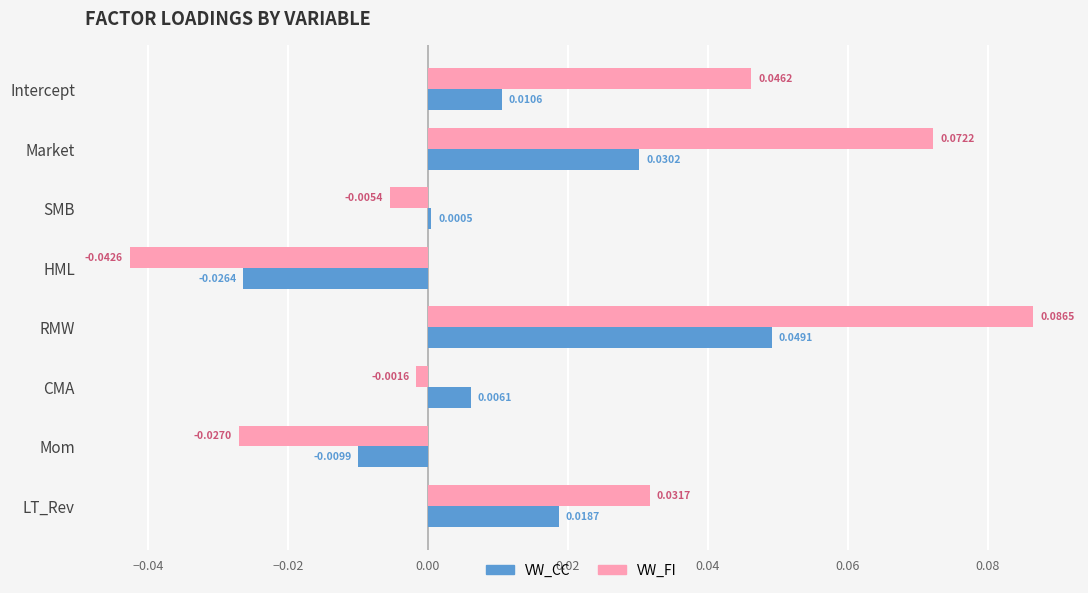

At how many categories does at least one series exceed 0?

6